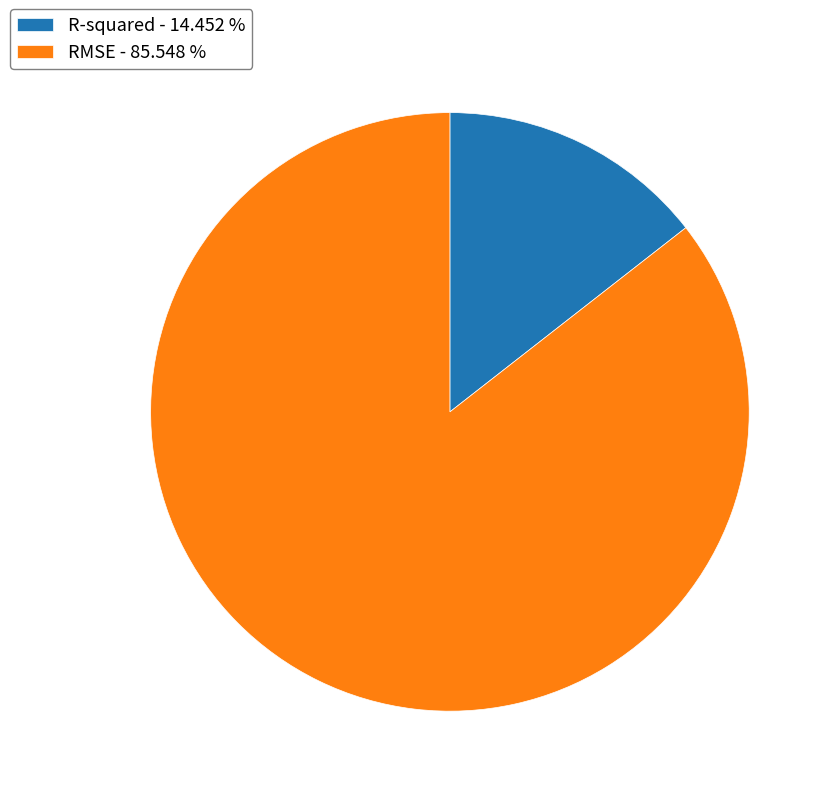

Is there a majority slice in this chart?

Yes